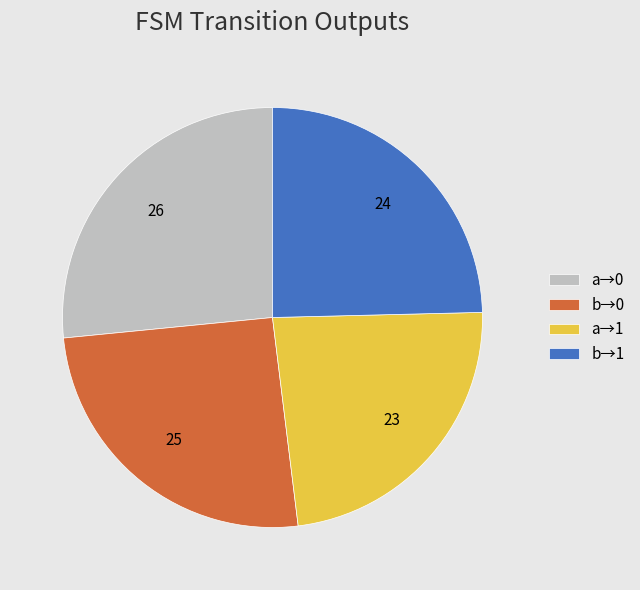

Is there any slice that represents more than half of the pie?

No